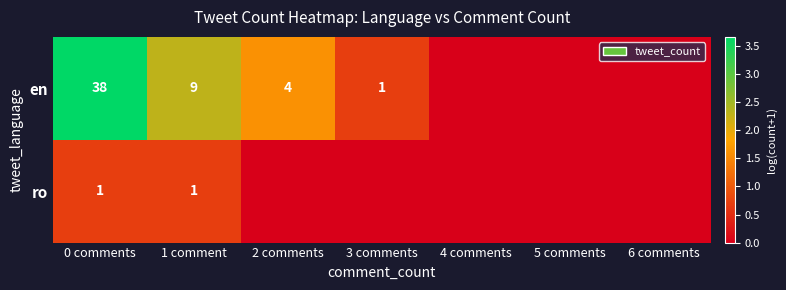

Is it true that en equals 4 at 2 comments?

True